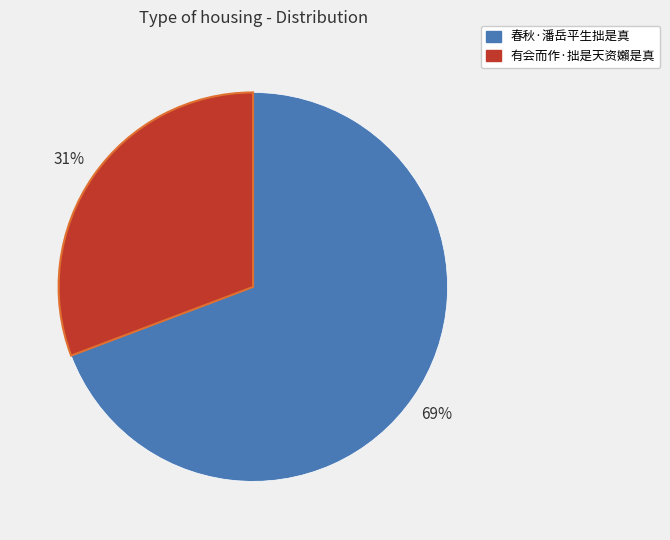

Which slice is the largest?

春秋·潘岳平生拙是真